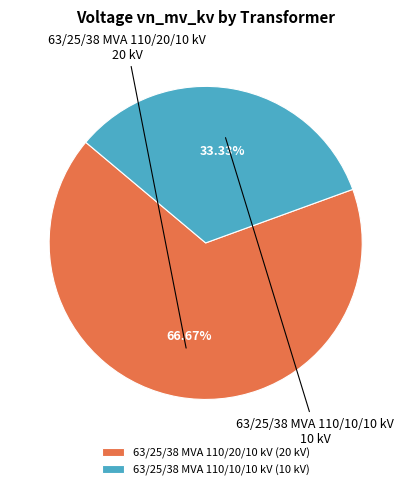

Which category has the smallest portion of the pie?

63/25/38 MVA 110/10/10 kV